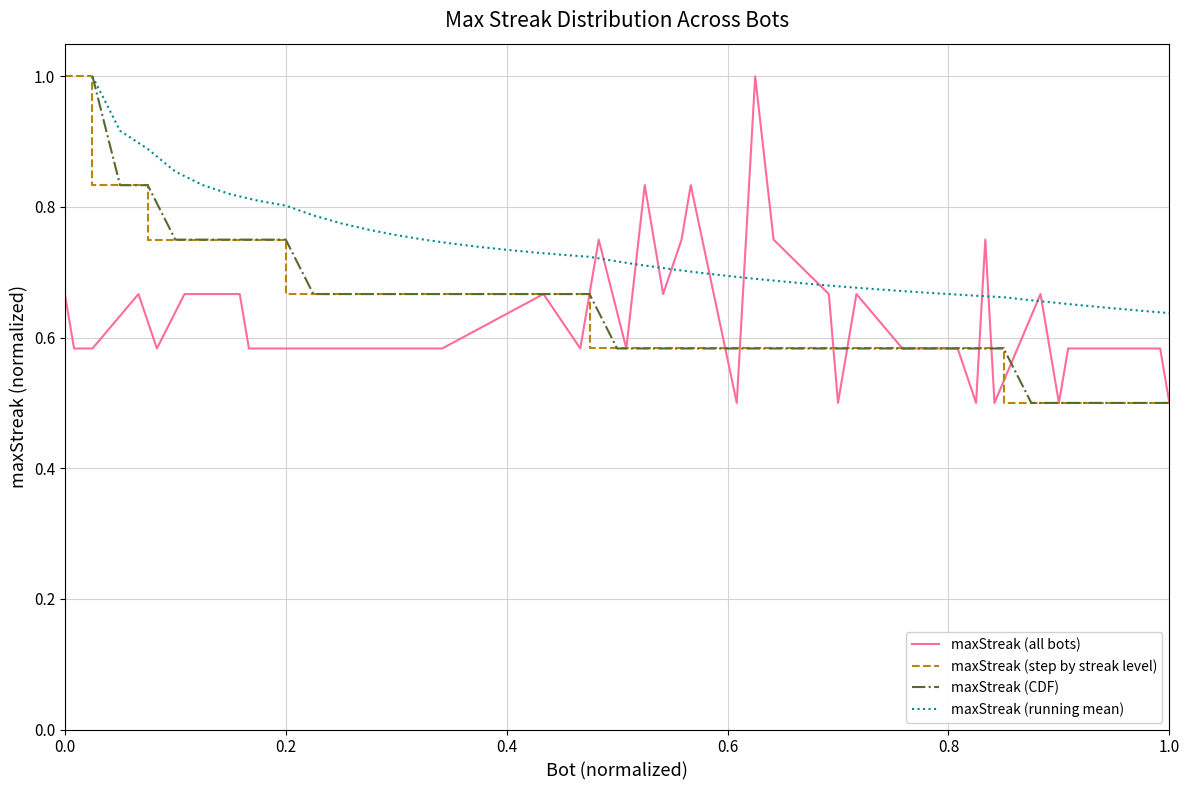

What is the minimum value for maxStreak (CDF)?

0.5